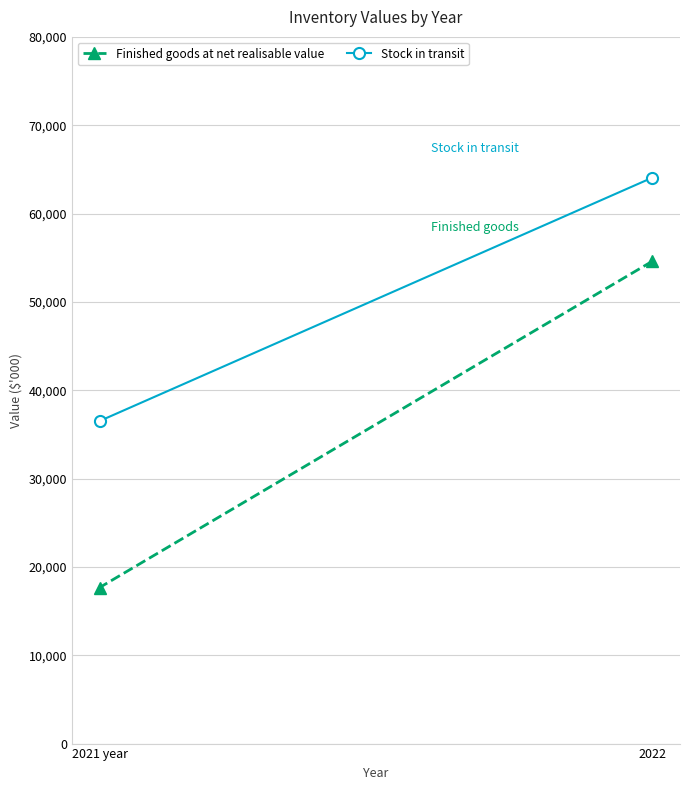

What is the label of the 2nd point from the left?

2021 year